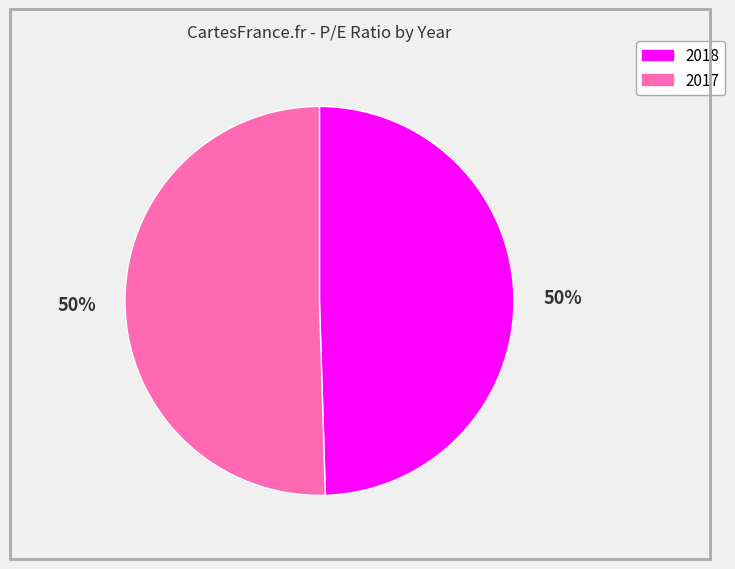

How many slices are in this pie chart?

2